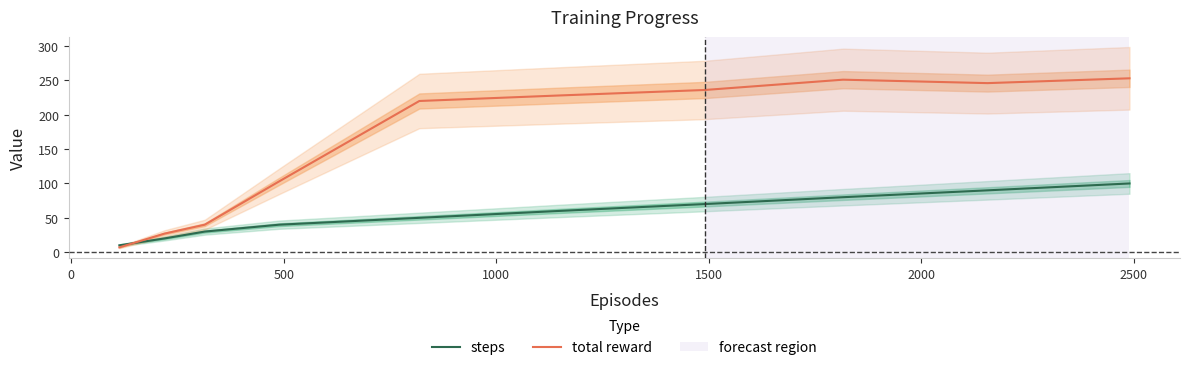

At how many categories does at least one series exceed 201?

6